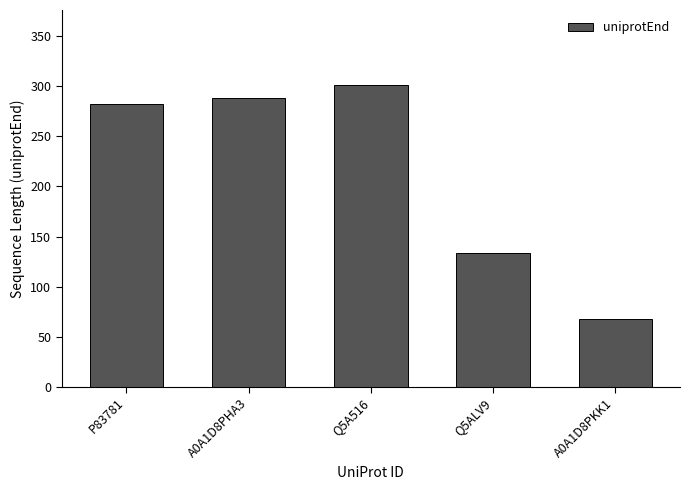

Which category has the lowest value across all series?

A0A1D8PKK1